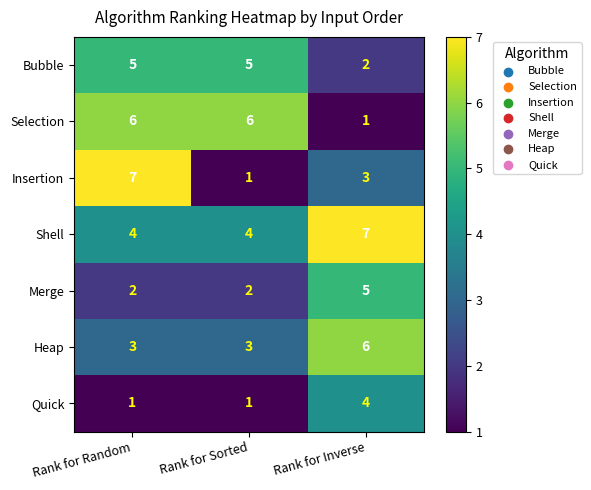

At how many categories does at least one series exceed 3?

3